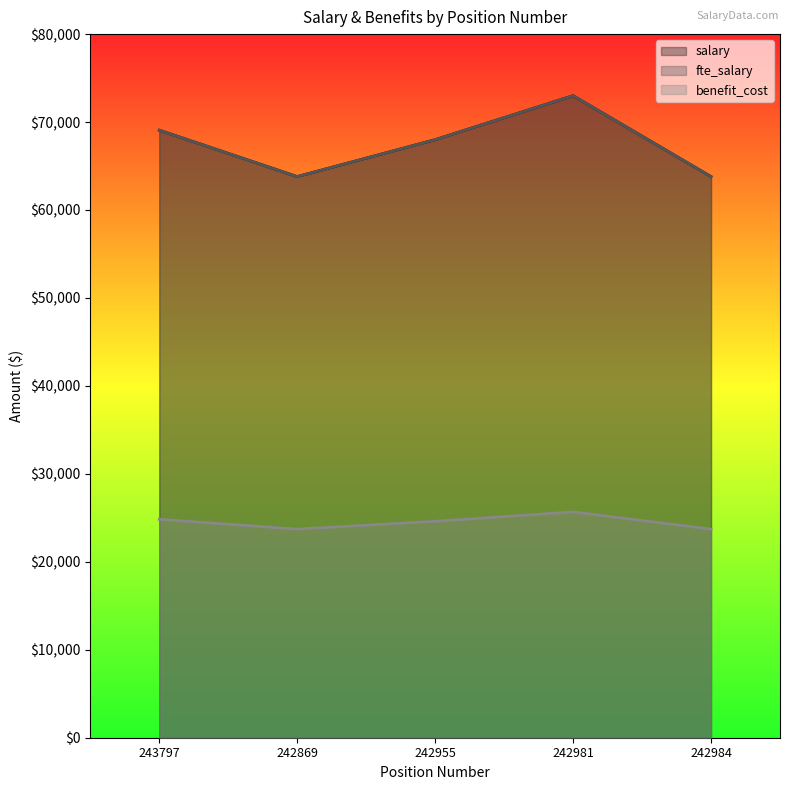

Rank the categories by salary value from highest to lowest.

242981, 243797, 242955, 242869, 242984